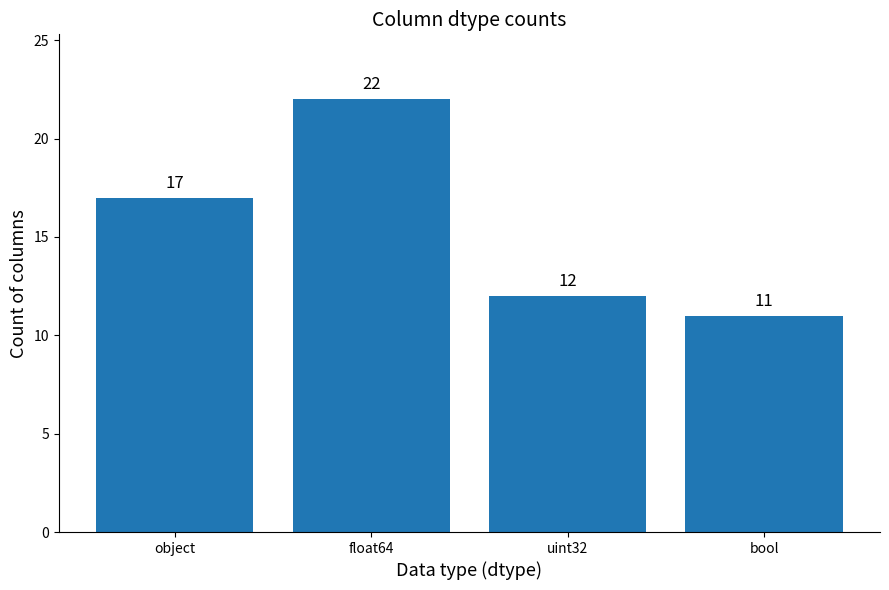

The value at float64 is 22. True or false?

True